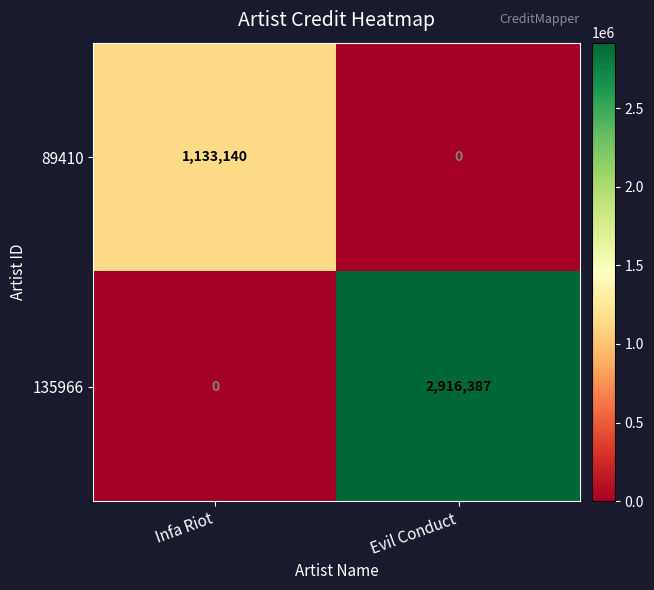

What is the difference between the maximum and minimum values in the 135966 series?

2916387